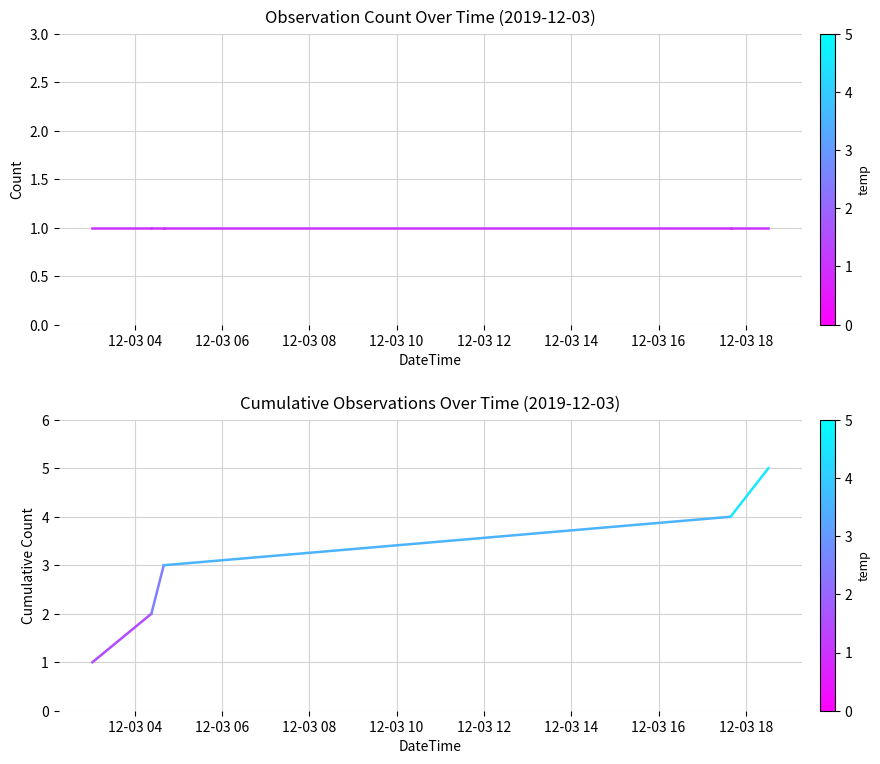

At 12-03 08, list the series in order from smallest to largest.

observations, cumulative